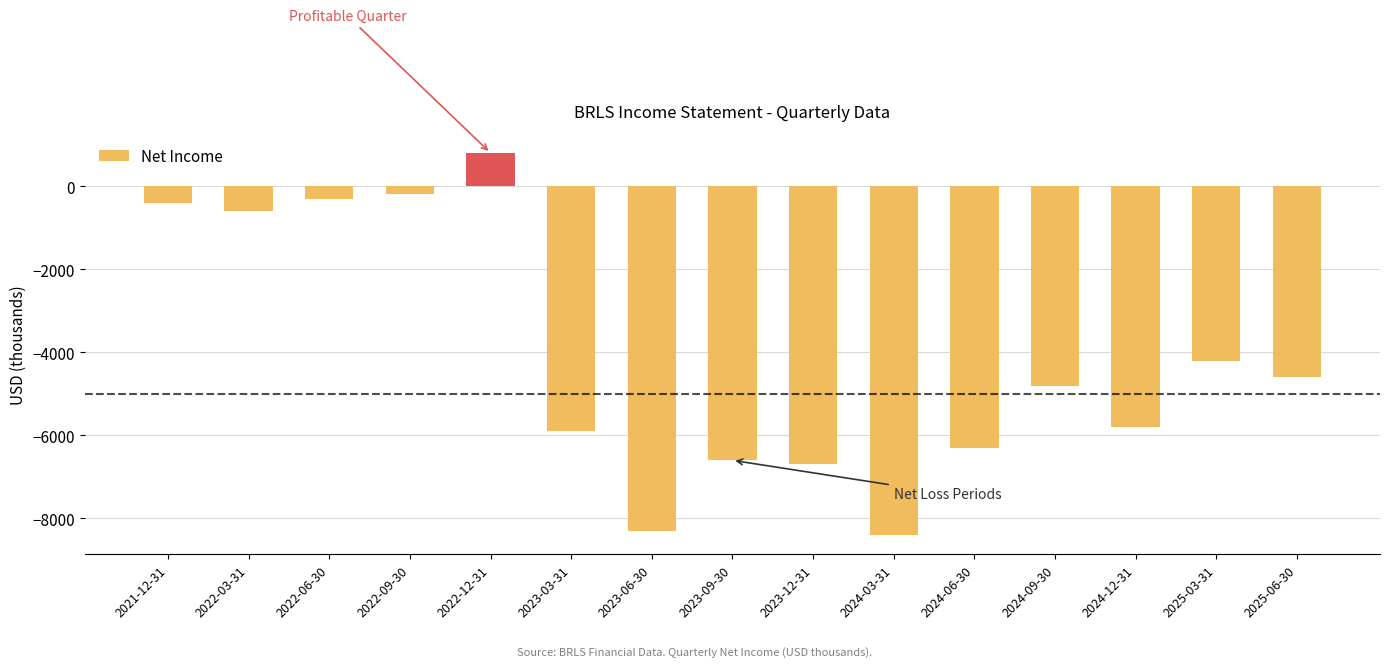

Reading left to right, transcribe all the data shown in this chart.

2021-12-31=-400	2022-03-31=-600	2022-06-30=-300	2022-09-30=-200	2022-12-31=800	2023-03-31=-5900	2023-06-30=-8300	2023-09-30=-6600	2023-12-31=-6700	2024-03-31=-8400	2024-06-30=-6300	2024-09-30=-4800	2024-12-31=-5800	2025-03-31=-4200	2025-06-30=-4600